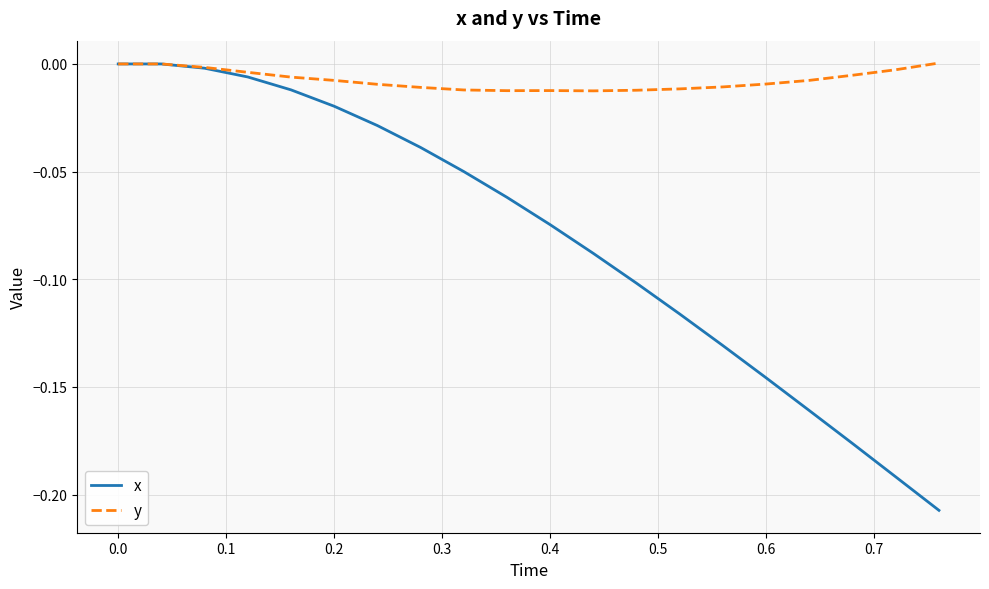

Which series has the largest total across all categories?

y